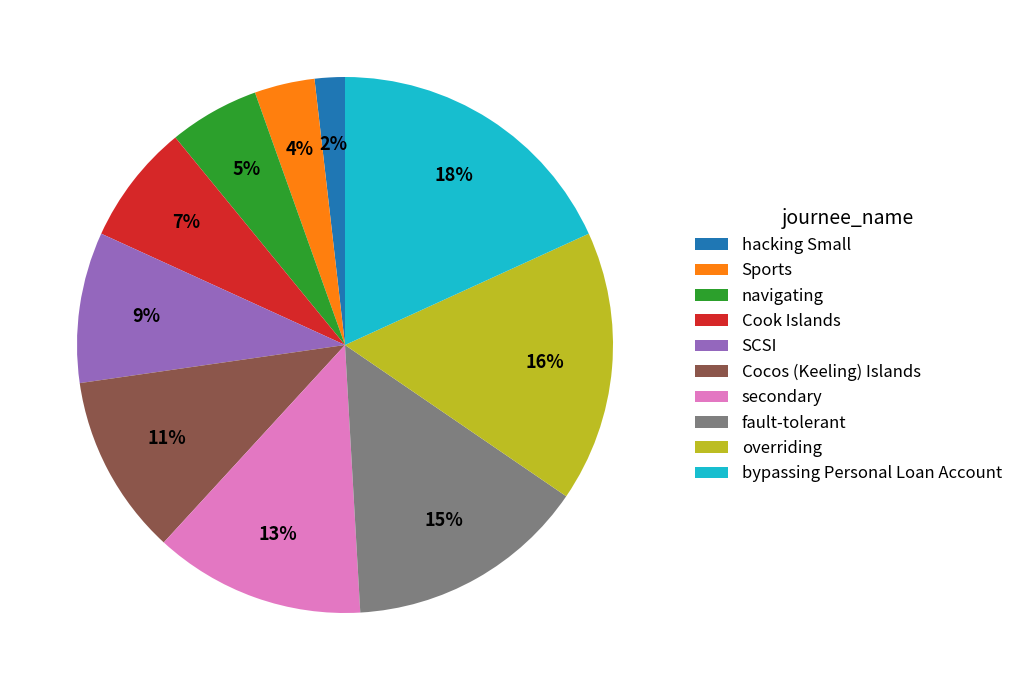

To the nearest percent, what percentage of the pie is Cocos (Keeling) Islands?

11%